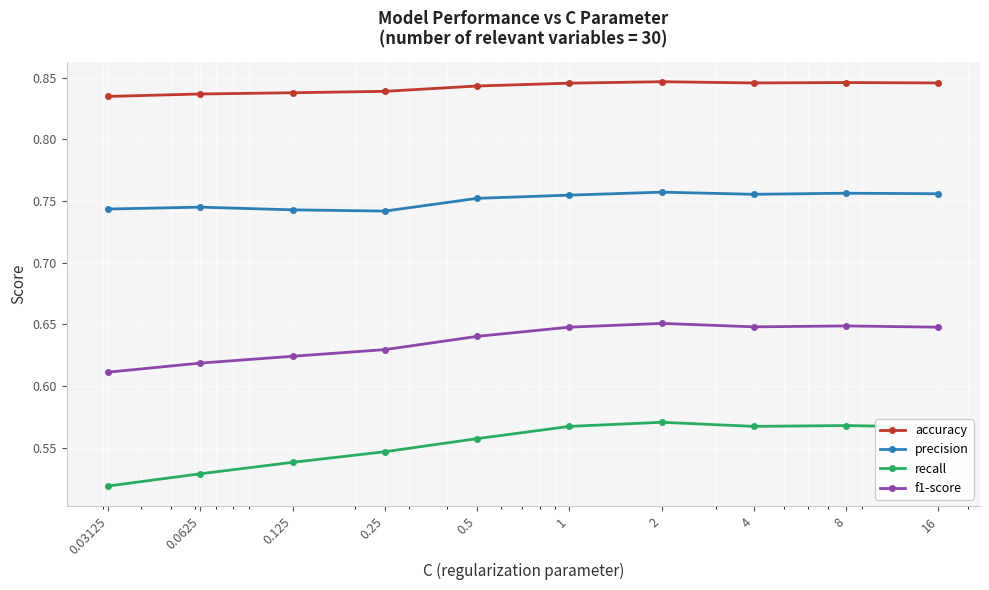

Which series has the largest total across all categories?

accuracy